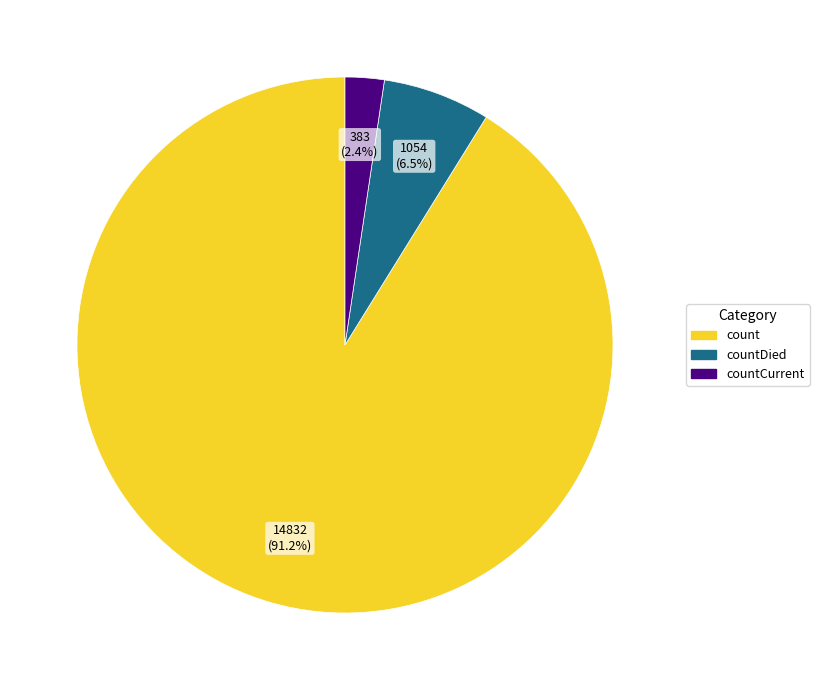

What percentage is the count slice, to the nearest percent?

91%